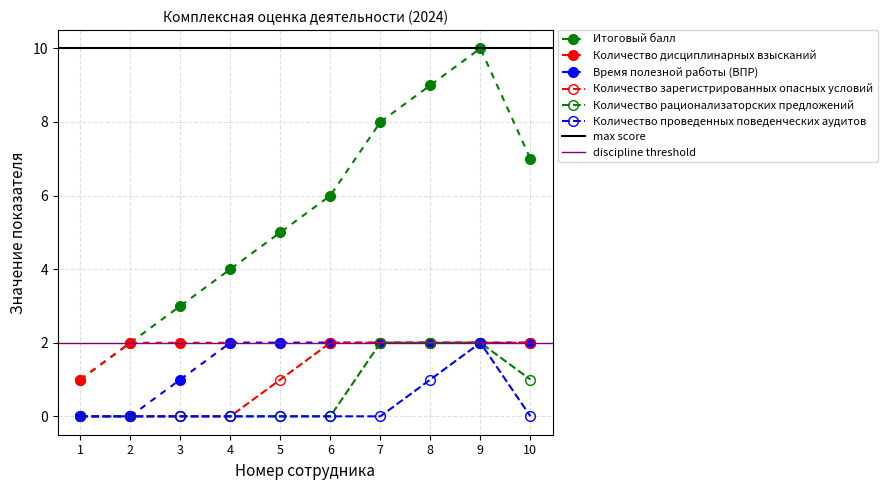

Reading left to right, list all the values displayed in this chart.

Итоговый балл: 1	2	3	4	5	6	8	9	10	7
Количество дисциплинарных взысканий: 1	2	2	2	2	2	2	2	2	2
Время полезной работы (ВПР): 0	0	1	2	2	2	2	2	2	2
Количество зарегистрированных опасных условий: 0	0	0	0	1	2	2	2	2	2
Количество рационализаторских предложений: 0	0	0	0	0	0	2	2	2	1
Количество проведенных поведенческих аудитов: 0	0	0	0	0	0	0	1	2	0